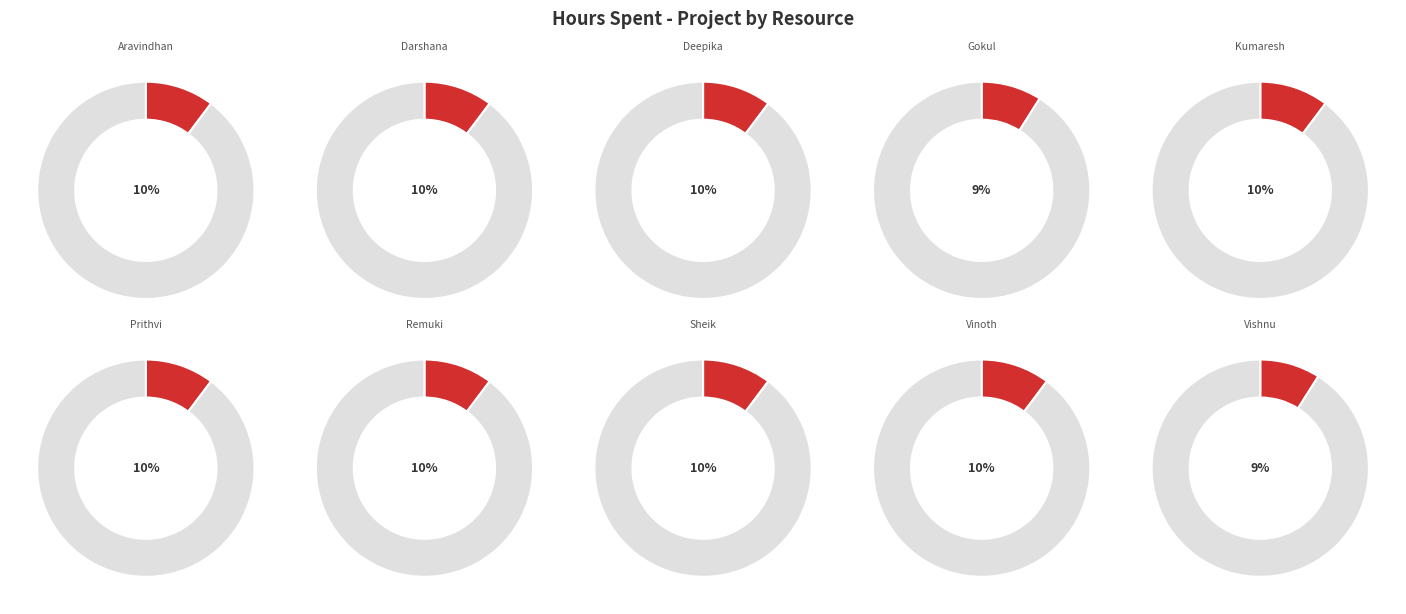

What is the change in value from Aravindhan Ra to Vishnu Prakaash R?

-0.5